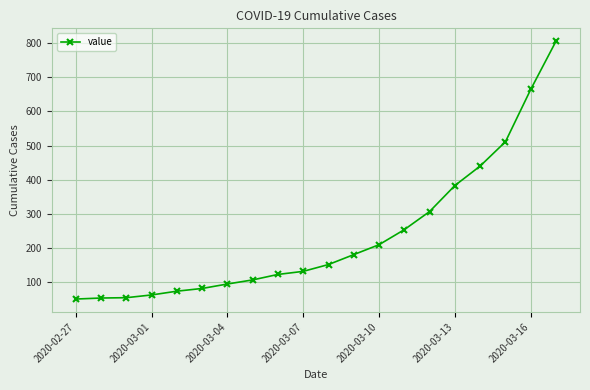

What is the smallest value displayed?

51